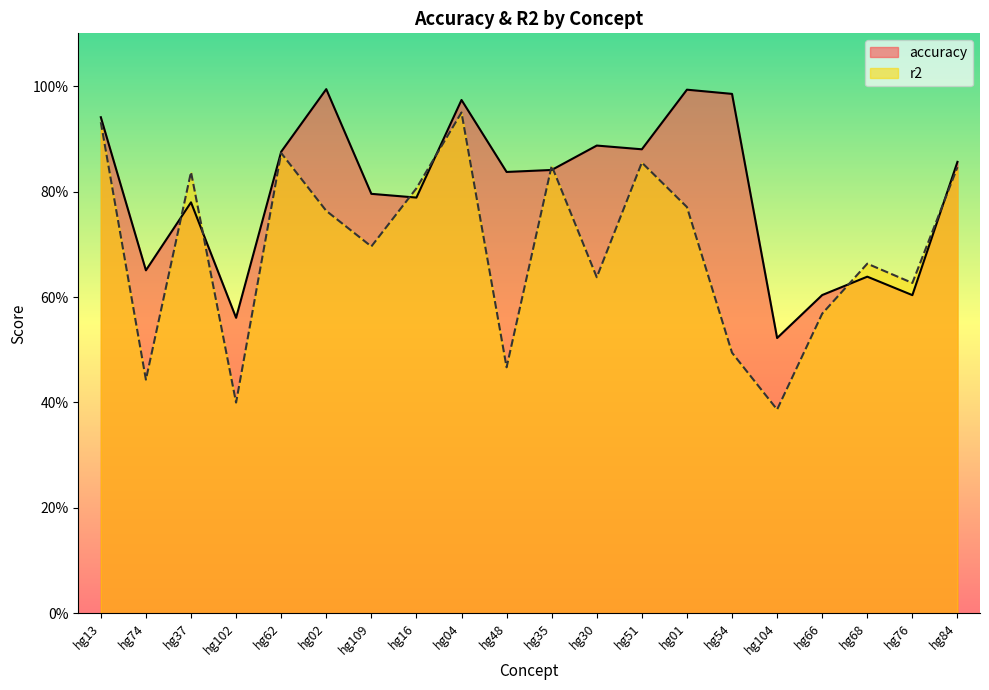

What is the lowest value of the r2 series?

0.4